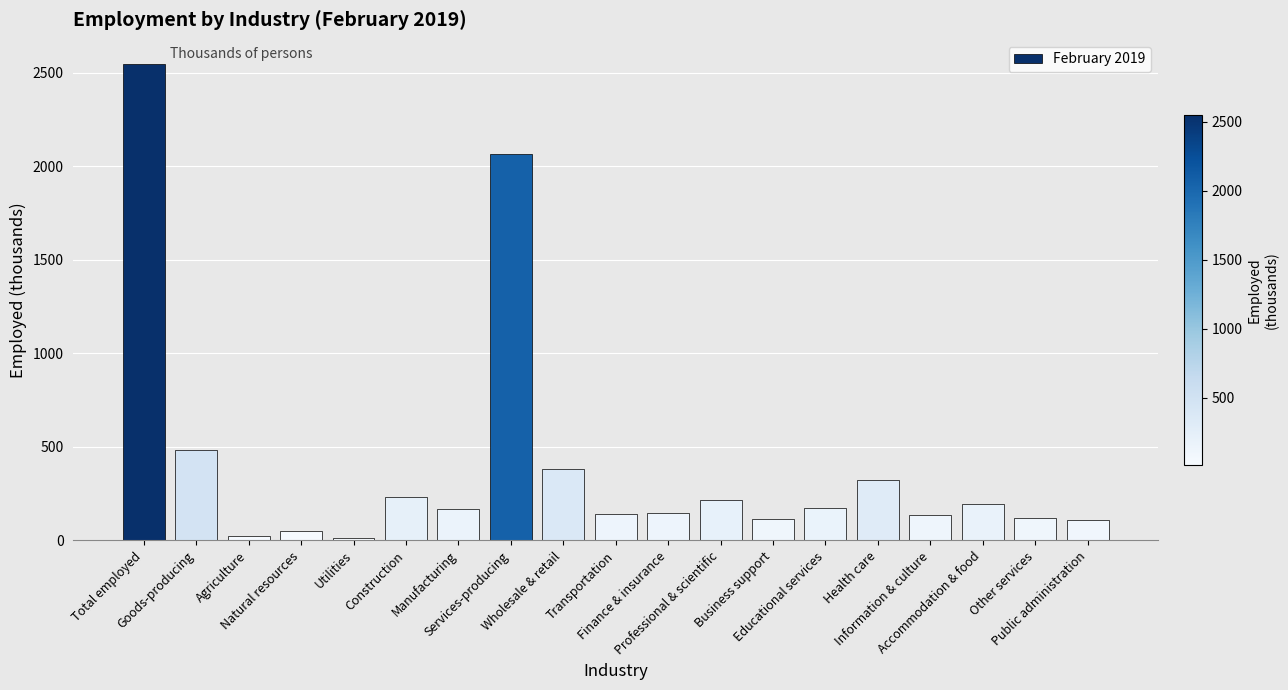

Where is the data nearest to the value 1280?

Services-producing